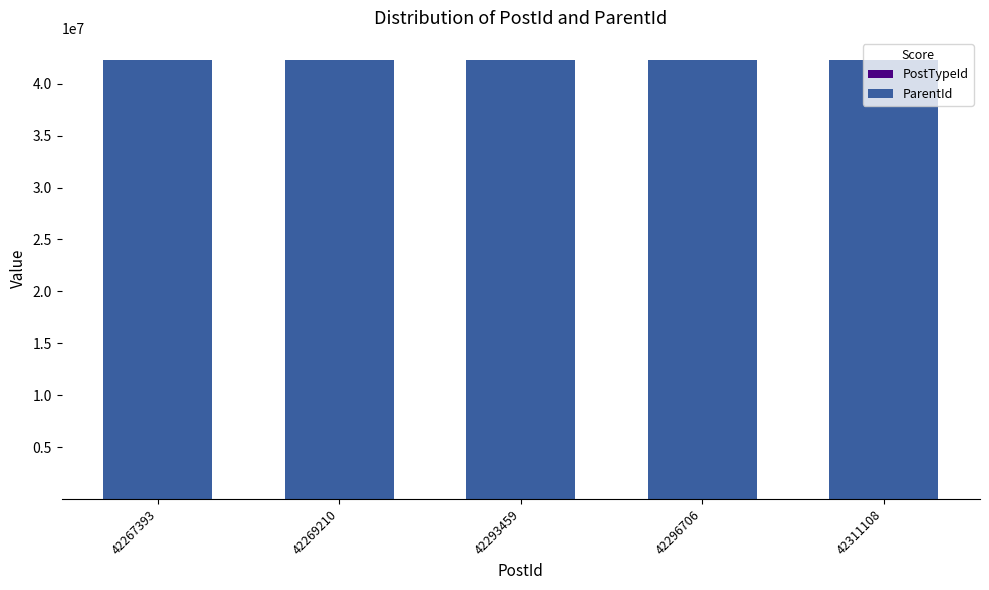

Are the bars grouped side by side (vs. stacked)?

No